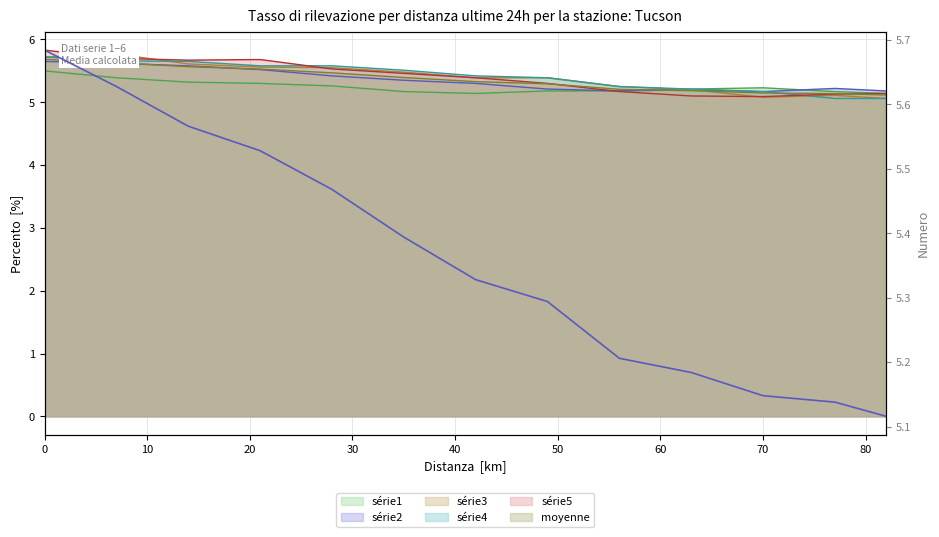

Reading left to right, extract all data points from this chart.

5.7	5.6	5.6	5.5	5.5	5.4	5.3	5.3	5.2	5.2	5.1	5.1	5.1